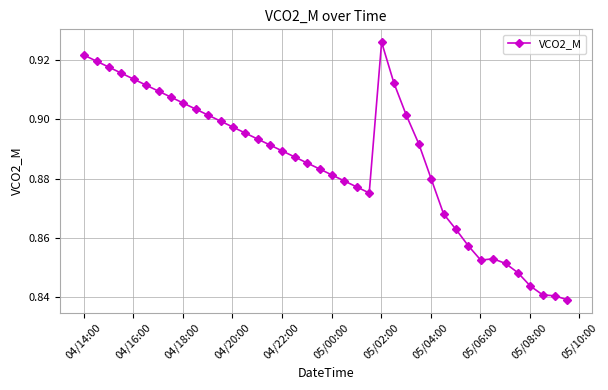

True or false: there are more than 1 points higher than both neighbors.

True